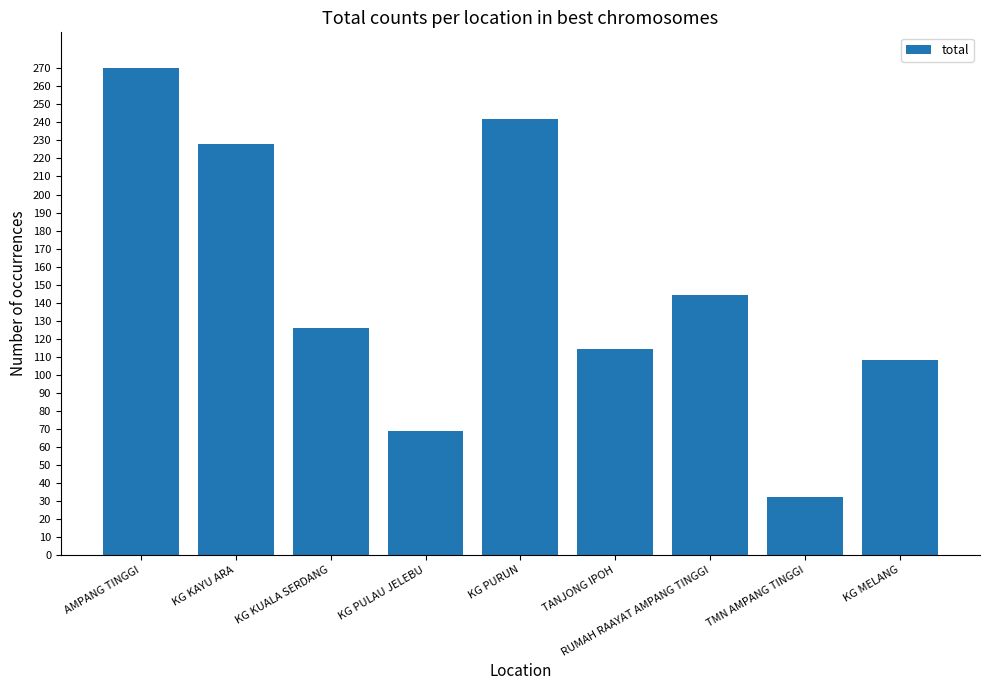

What is the approximate value at KG PURUN?

242